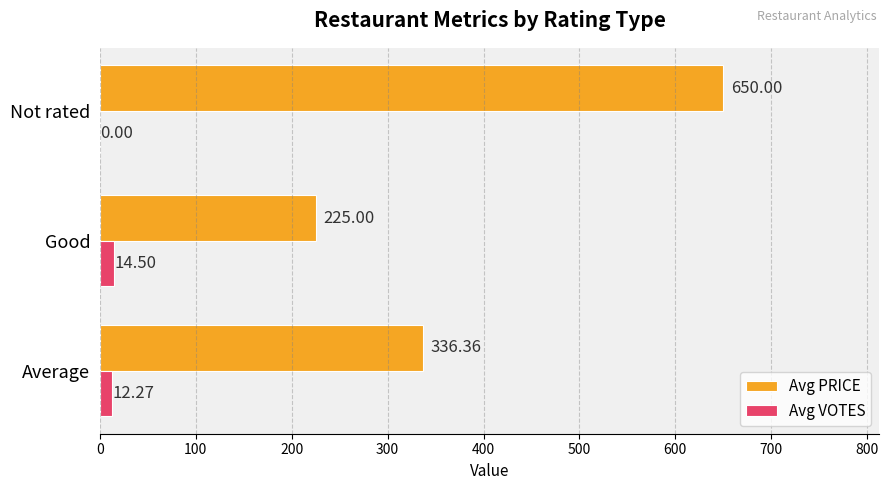

Where is Avg PRICE nearest to the value 437?

Average